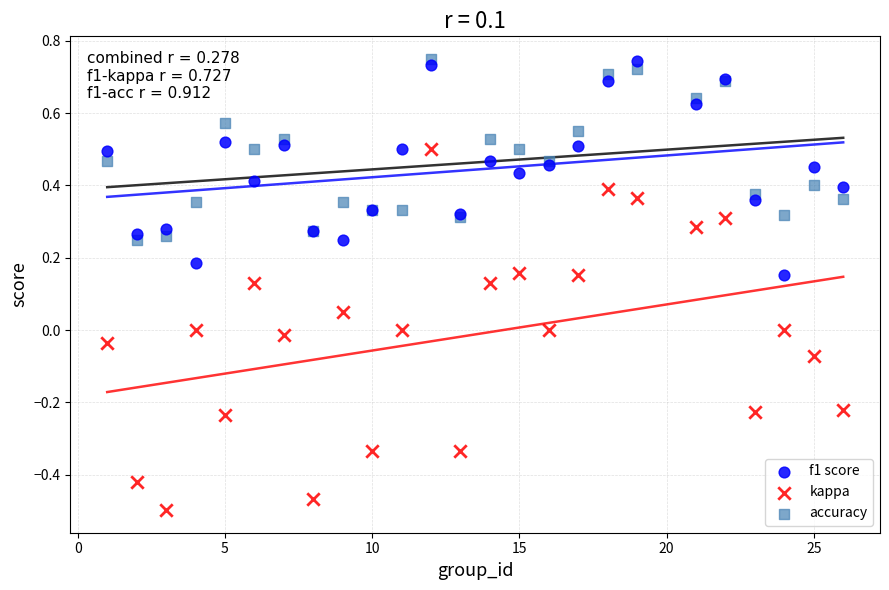

Which series contains the lowest Y value?

kappa